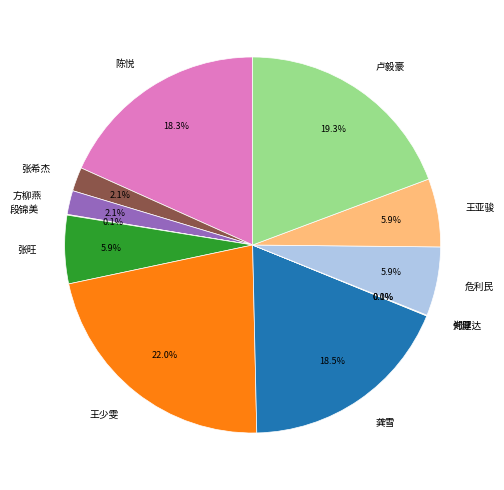

To the nearest percent, what portion does 危利民 represent?

6%